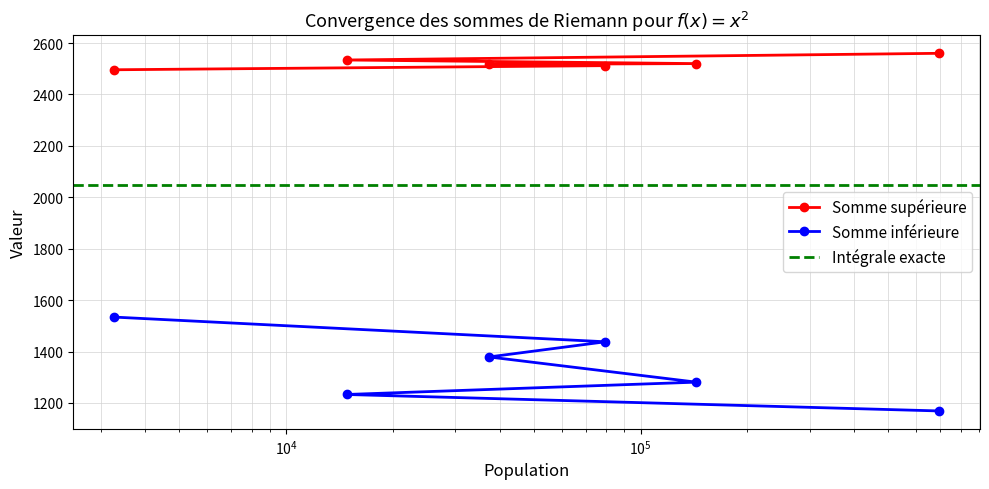

True or false: Somme inférieure and Somme supérieure intersect in this chart.

False